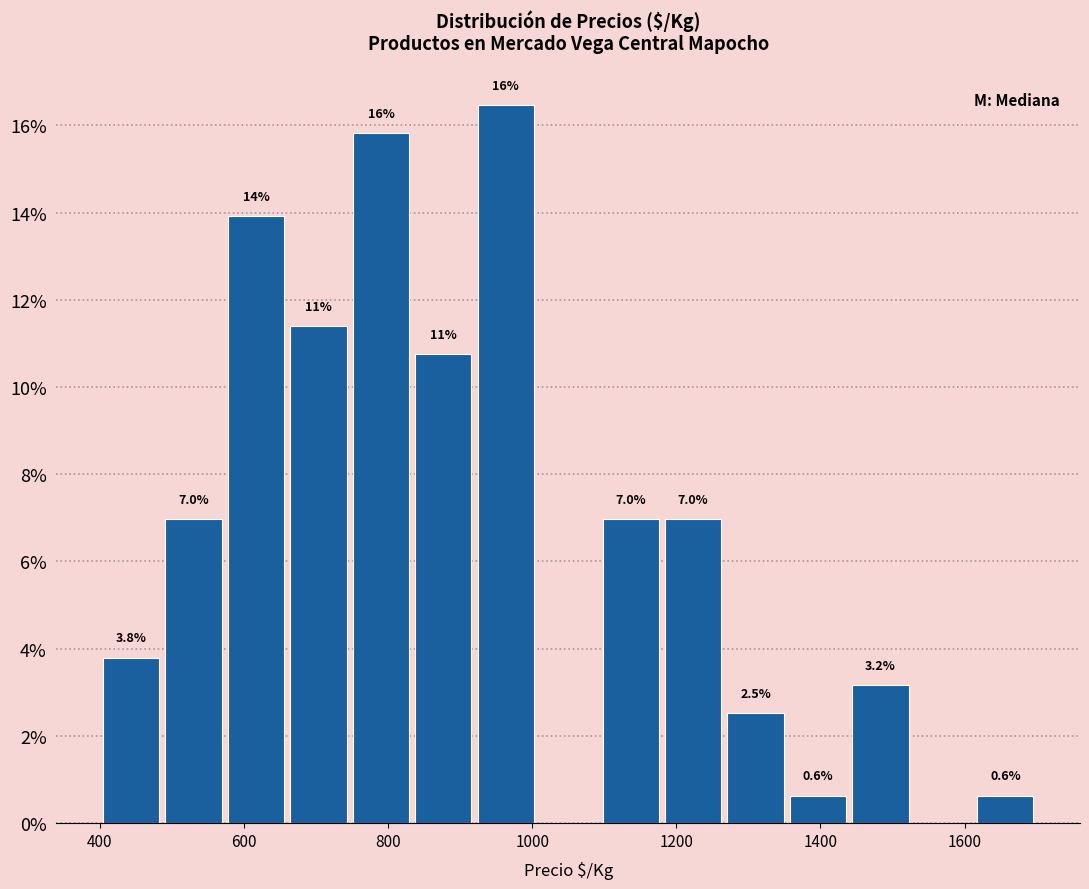

Over which range of the x-axis is the bar tallest?

920 to 1000